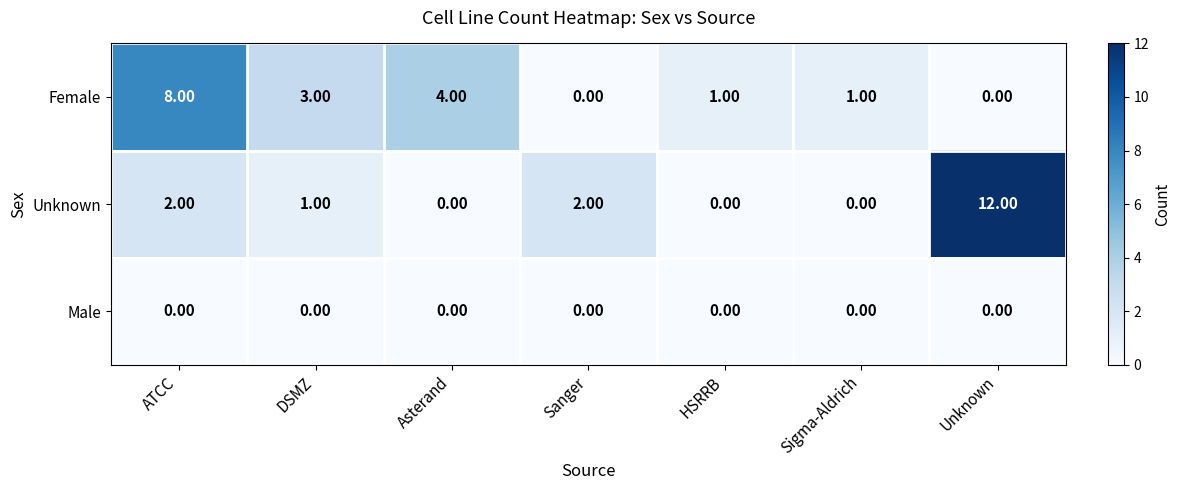

Which series has the largest range (max minus min)?

Unknown